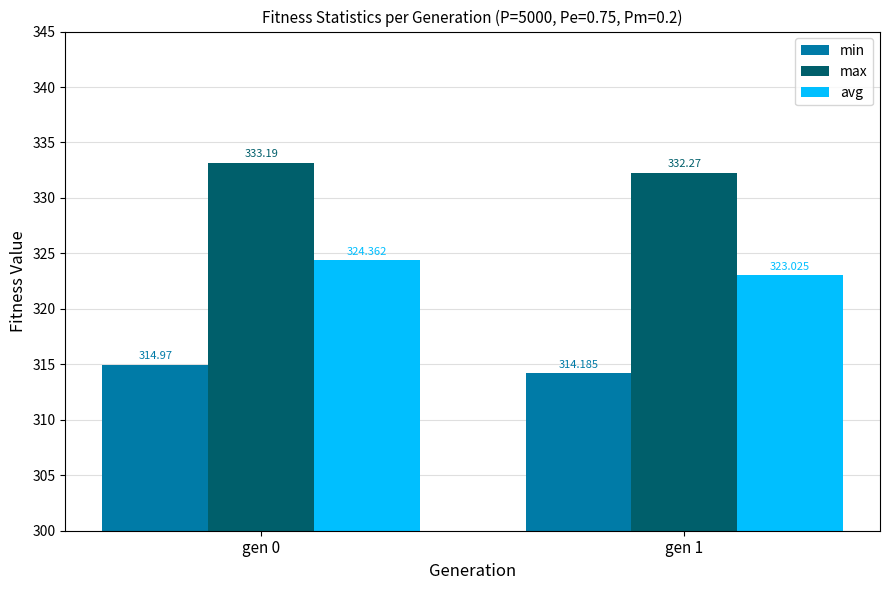

What is the difference between the maximum and minimum values in the max series?

0.9